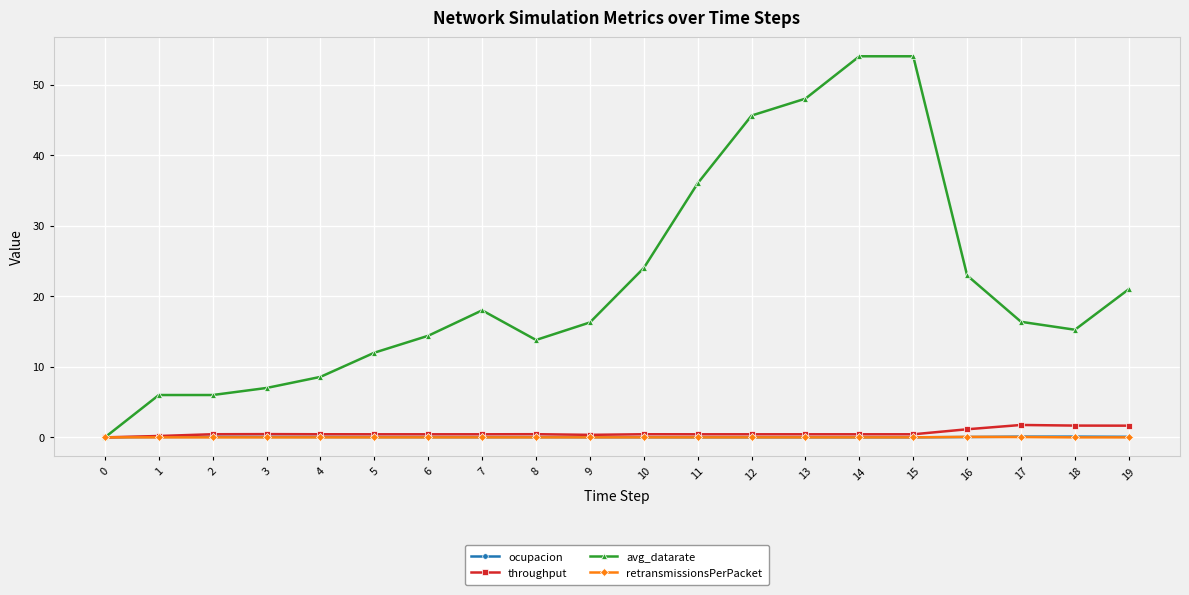

Which series has the largest range (max minus min)?

avg_datarate